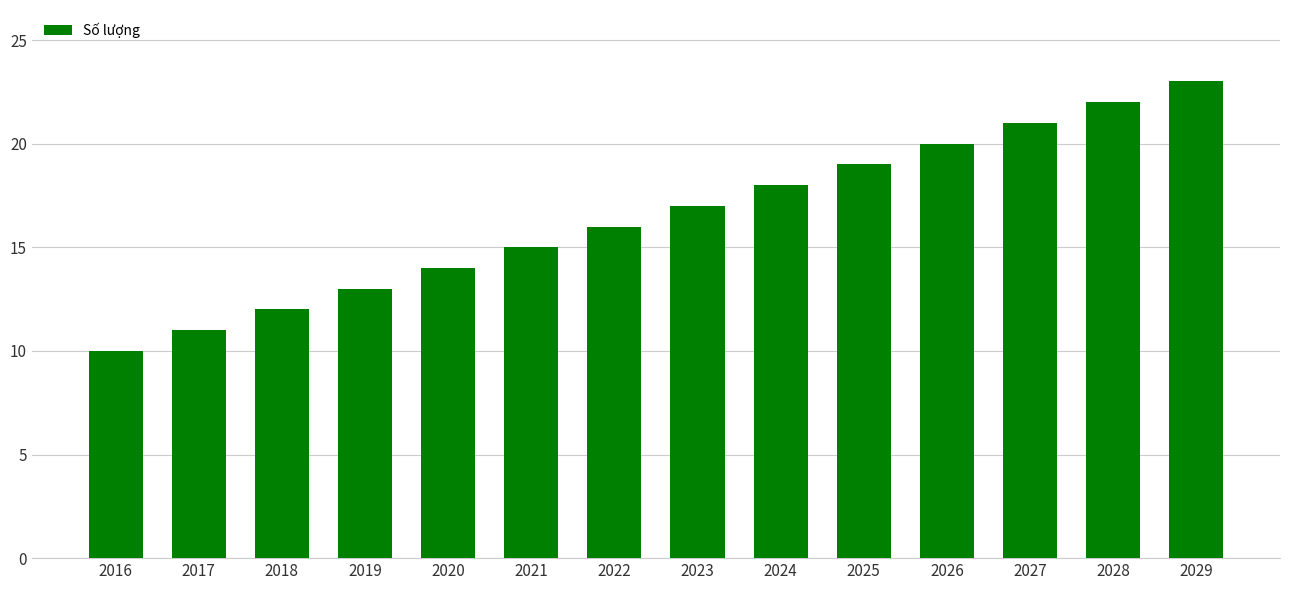

List the labels in order of value, smallest first.

2016, 2017, 2018, 2019, 2020, 2021, 2022, 2023, 2024, 2025, 2026, 2027, 2028, 2029